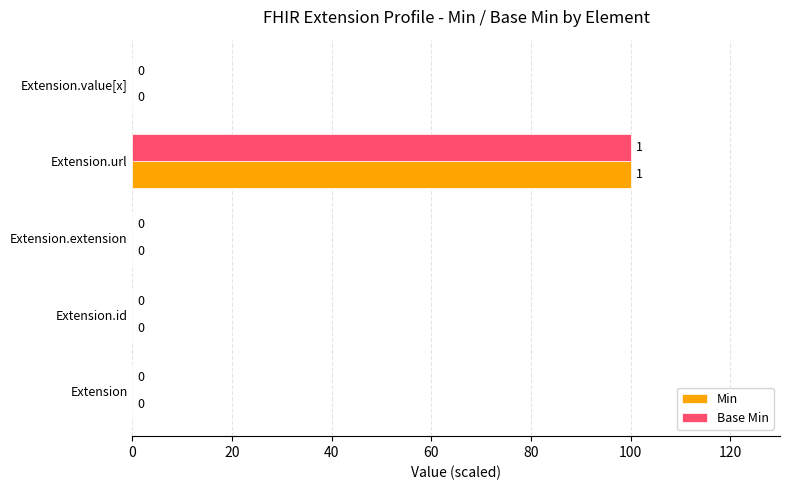

Is it true that Base Min equals 100 at Extension.url?

True